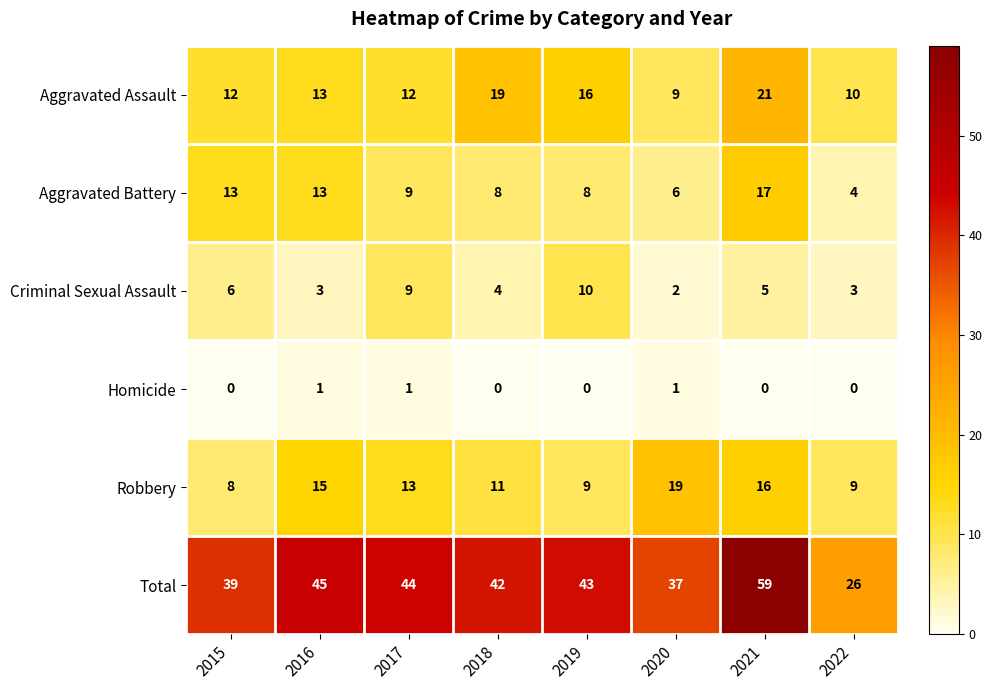

What is the highest value of the Robbery series?

19